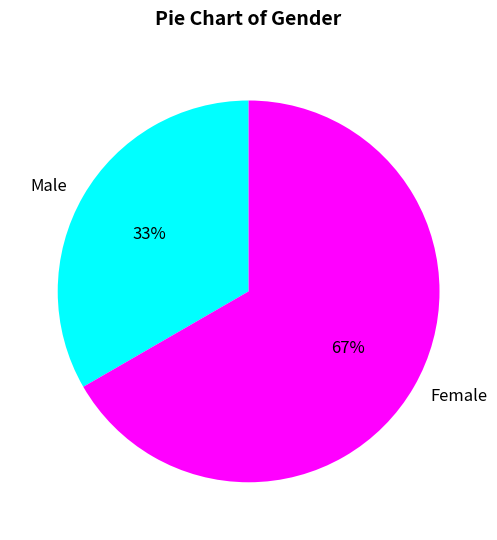

Do Male and Female together represent more than half of the pie?

Yes